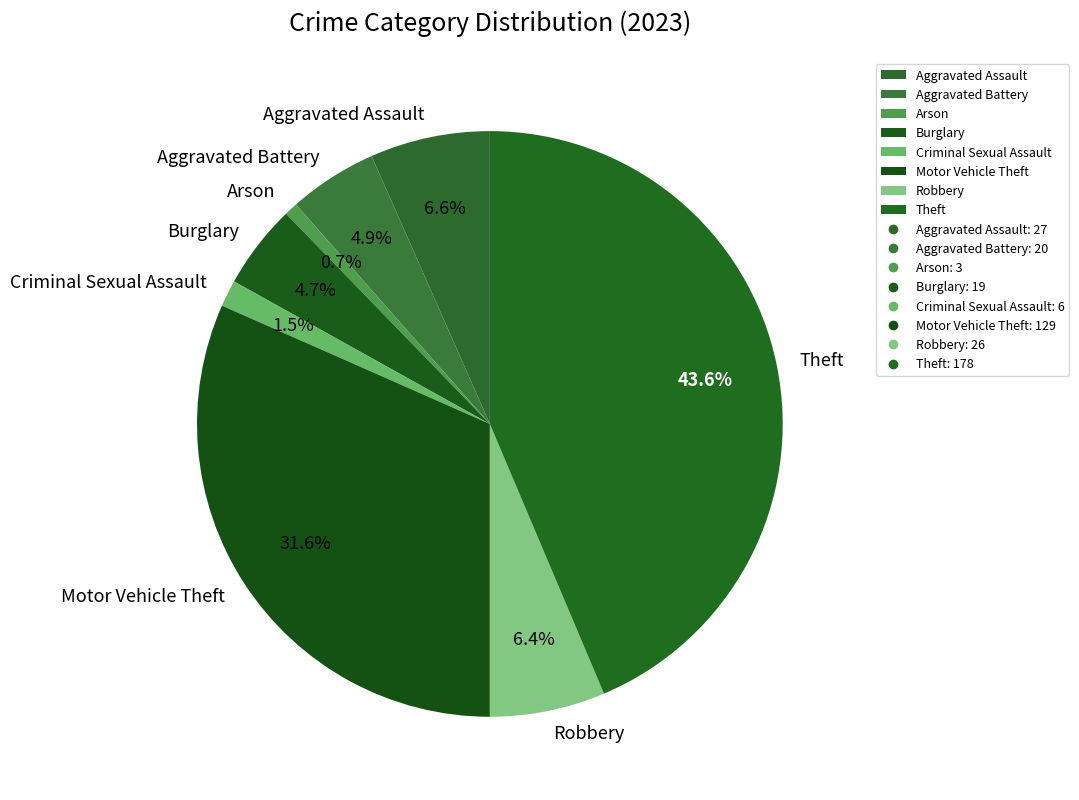

The Aggravated Battery slice represents 5% of the pie. True or false?

True